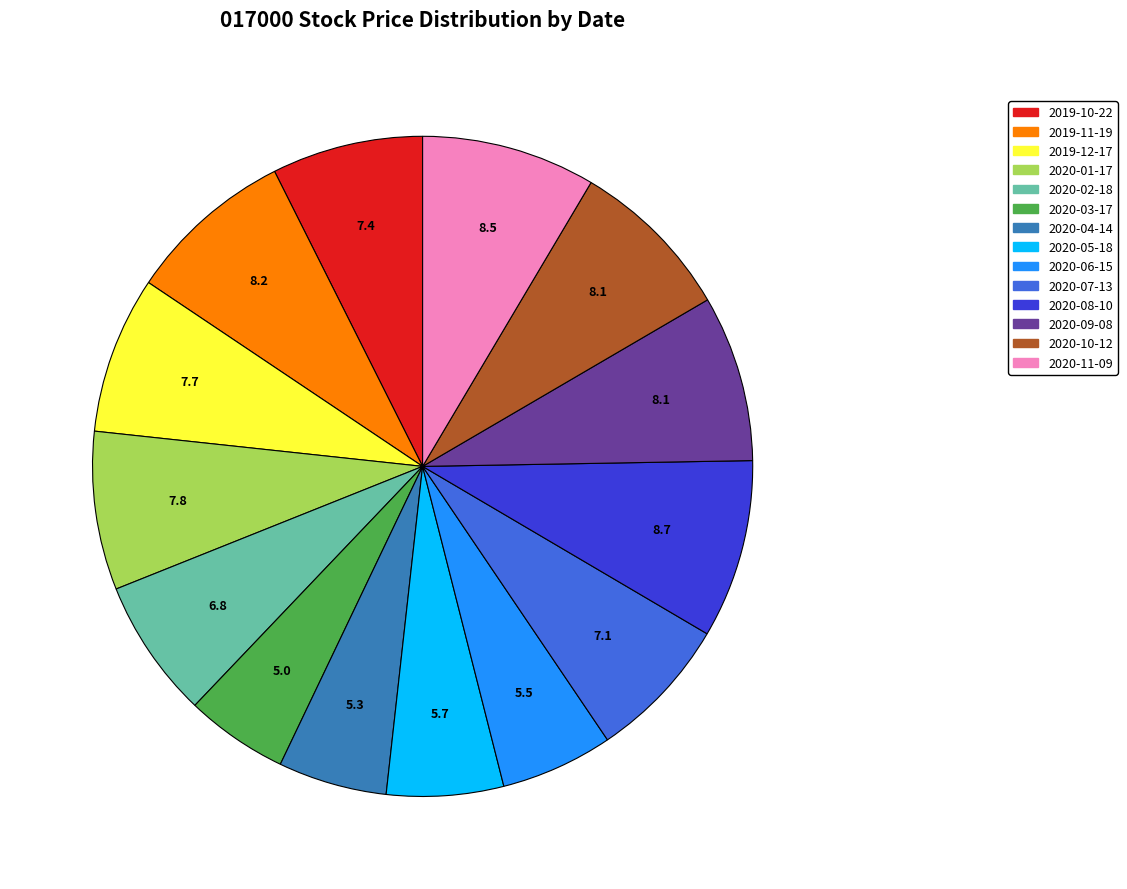

What is the ratio of the value at 2020-06-15 to the value at 2020-04-14?

1.0